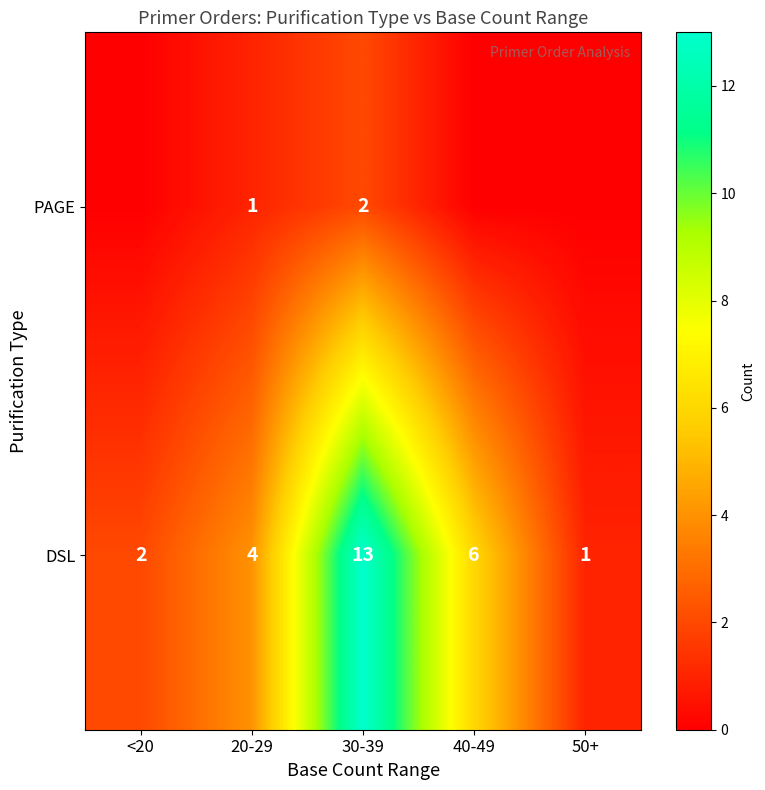

What is the highest value of the DSL series?

13